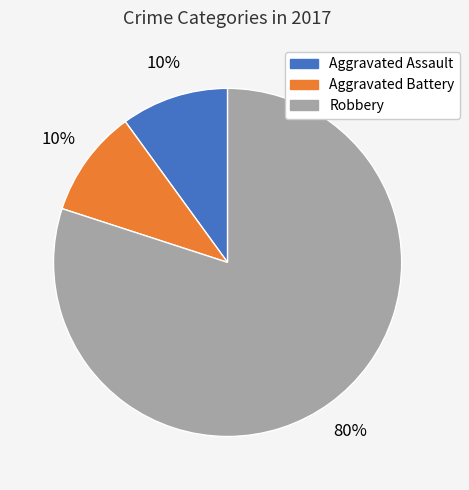

Which slice is the largest?

Robbery